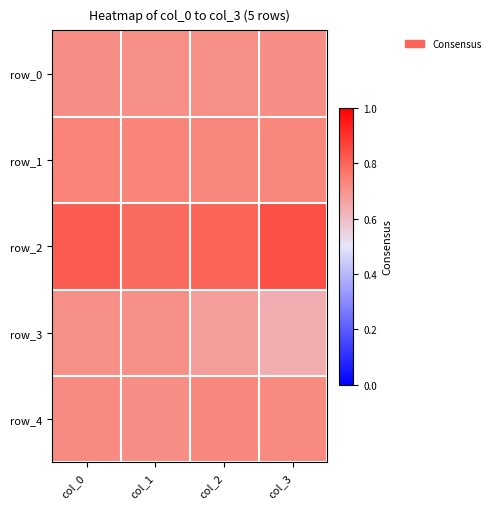

Count the number of categories in the chart.

4